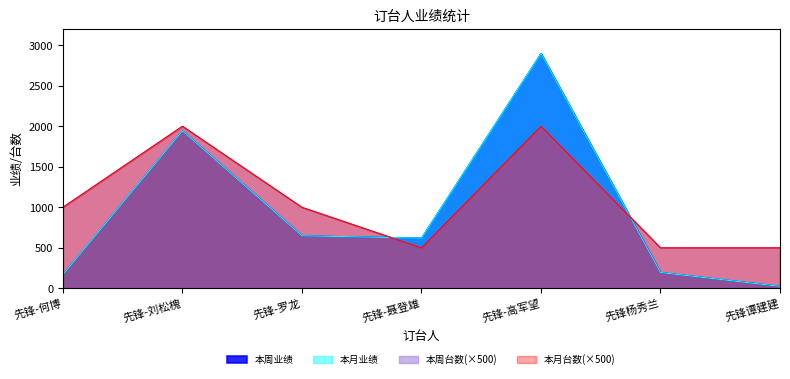

Where is 本周业绩 nearest to the value 1462?

先锋-刘松槐